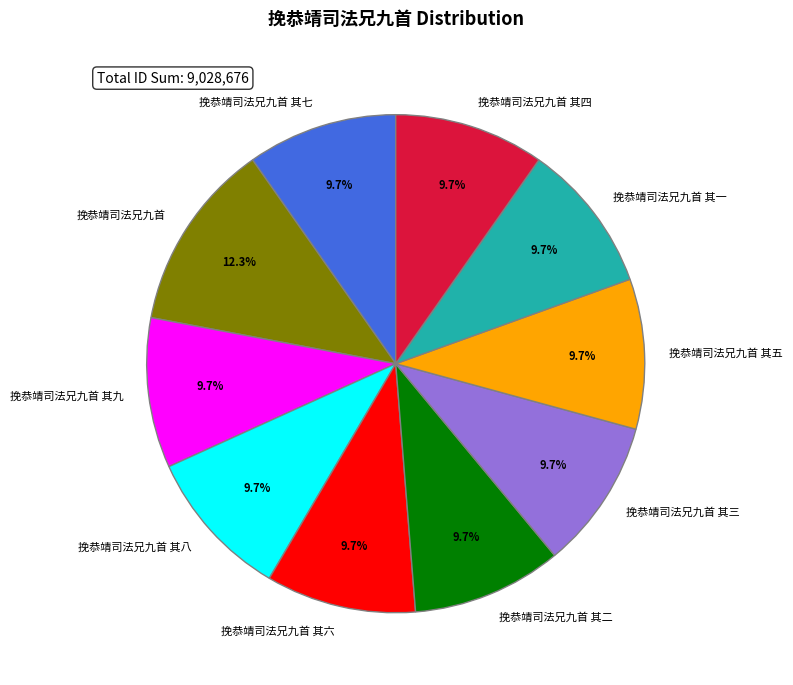

To the nearest percent, what percentage of the pie is 挽恭靖司法兄九首 其四?

10%